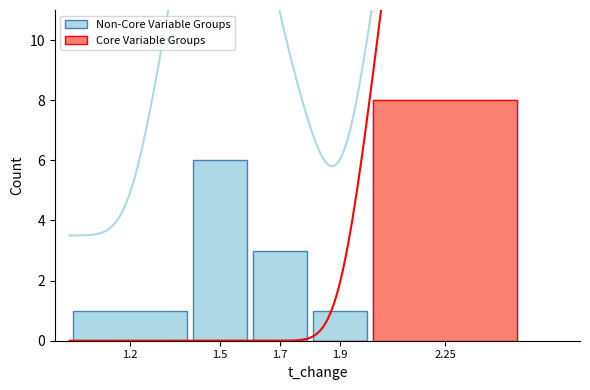

What position from the left is 1.2?

1